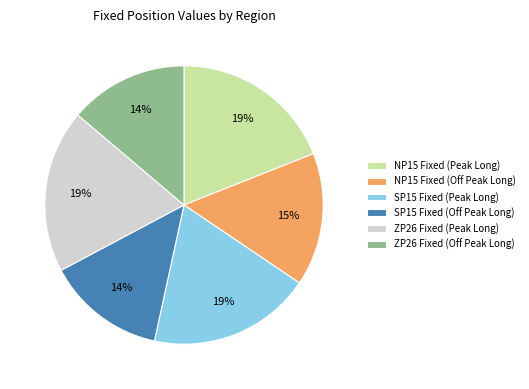

Do ZP26 Fixed (Peak Long) and SP15 Fixed (Off Peak Long) together represent more than half of the pie?

No